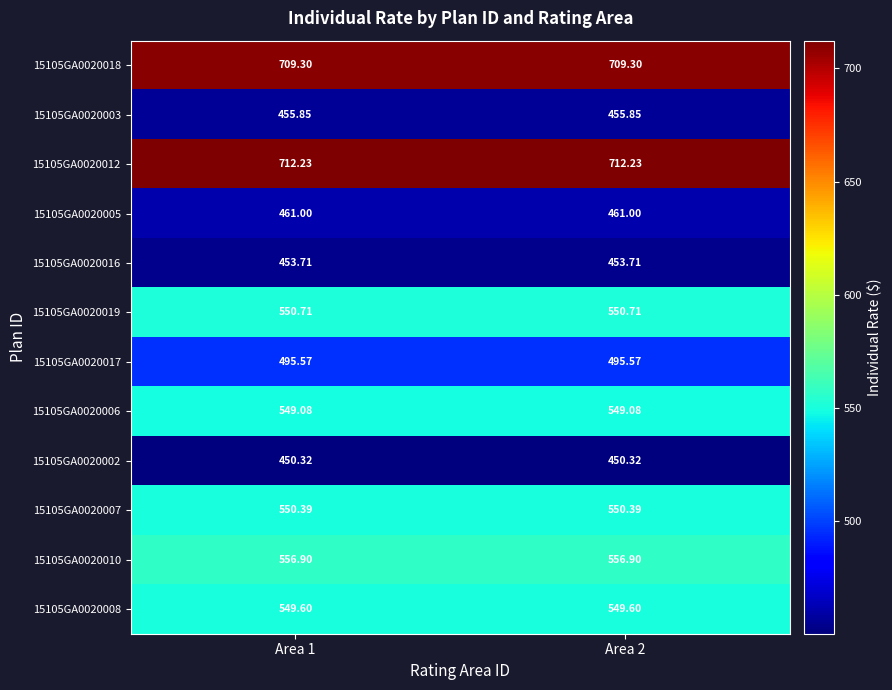

Is the value of 15105GA0020003 at Area 2 greater than the value of 15105GA0020019 at Area 1?

No